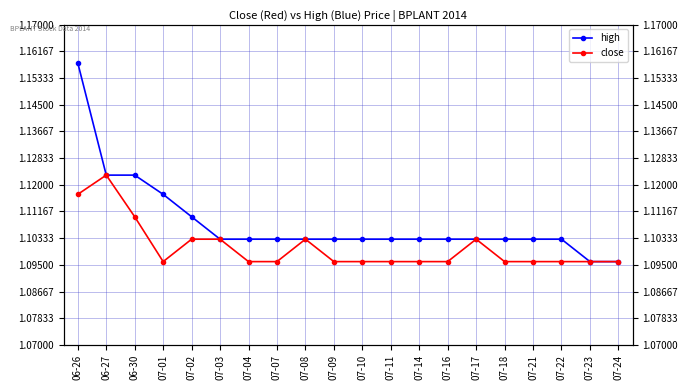

What position from the right is 07-04?

14